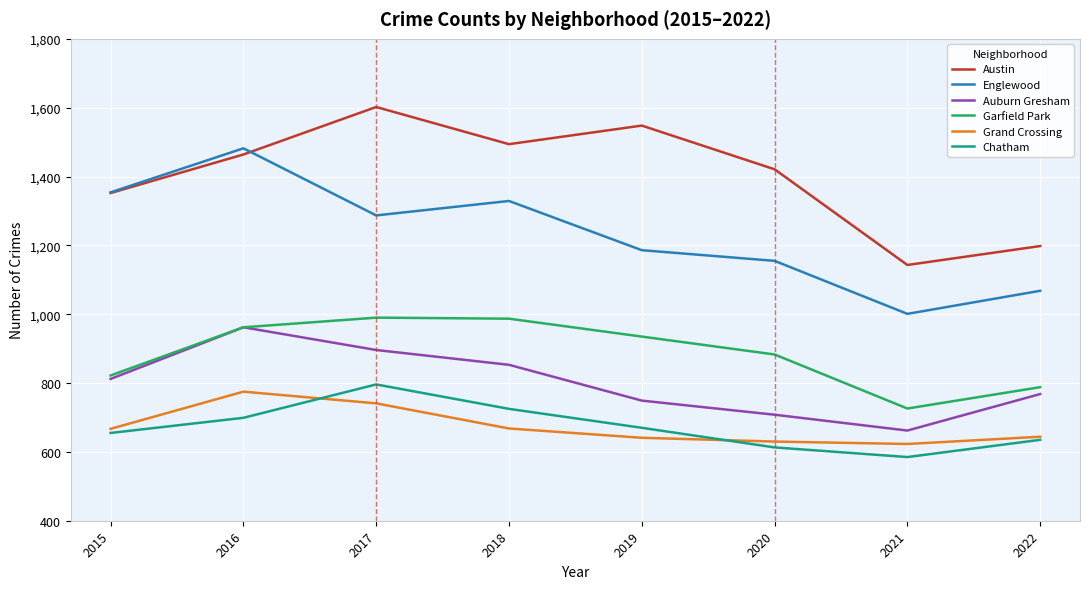

What is the sum of all Grand Crossing values?

5389